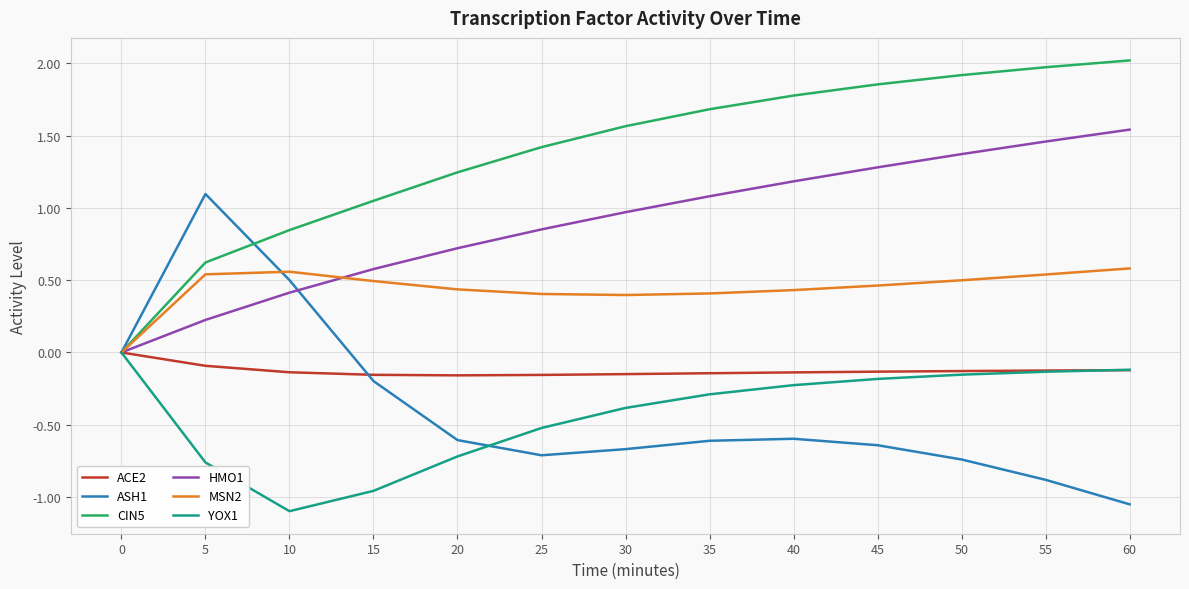

At 30, list the series in order from smallest to largest.

ASH1, YOX1, ACE2, MSN2, HMO1, CIN5